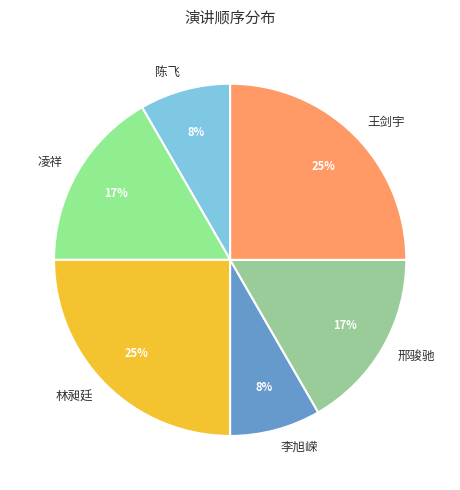

Is the sum of 凌祥 and 邢骏驰 greater than half?

No